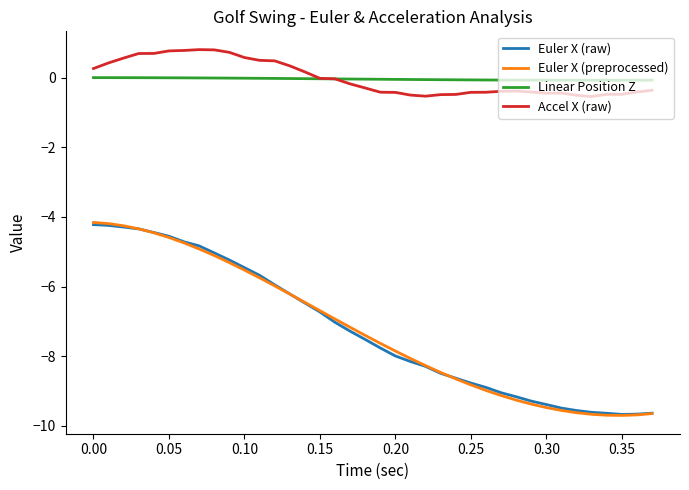

True or false: Linear Position Z and Euler X (preprocessed) intersect in this chart.

False